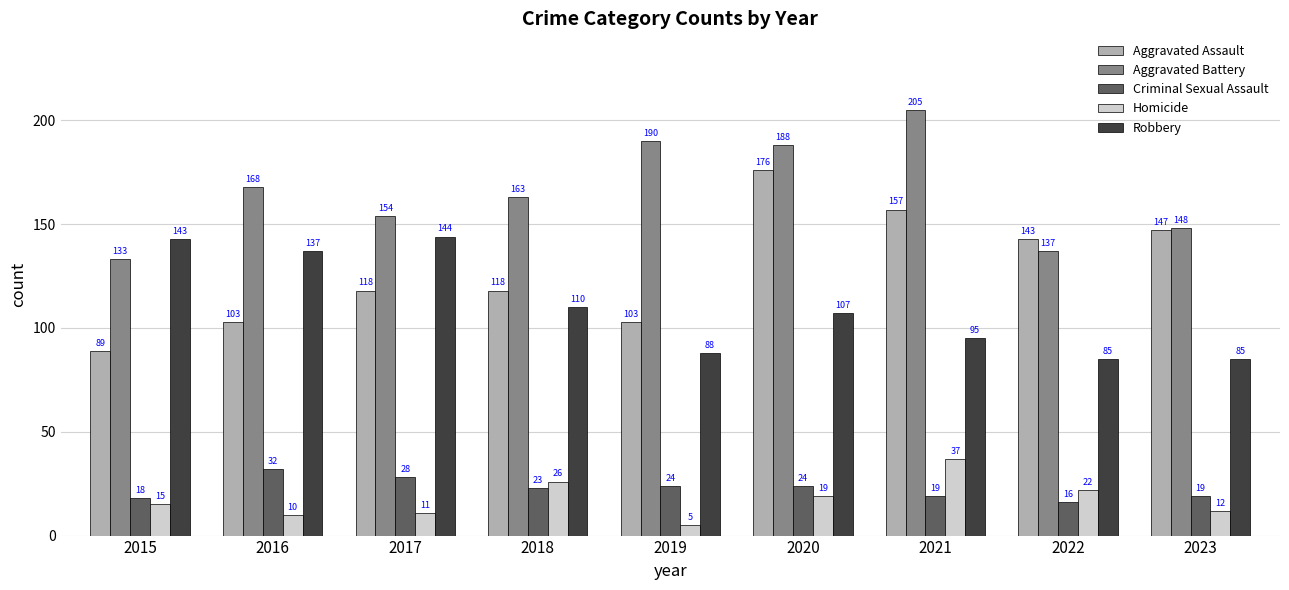

Reading right to left, extract all data points from this chart.

Aggravated Assault: 2023=147	2022=143	2021=157	2020=176	2019=103	2018=118	2017=118	2016=103	2015=89
Aggravated Battery: 2023=148	2022=137	2021=205	2020=188	2019=190	2018=163	2017=154	2016=168	2015=133
Criminal Sexual Assault: 2023=19	2022=16	2021=19	2020=24	2019=24	2018=23	2017=28	2016=32	2015=18
Homicide: 2023=12	2022=22	2021=37	2020=19	2019=5	2018=26	2017=11	2016=10	2015=15
Robbery: 2023=85	2022=85	2021=95	2020=107	2019=88	2018=110	2017=144	2016=137	2015=143